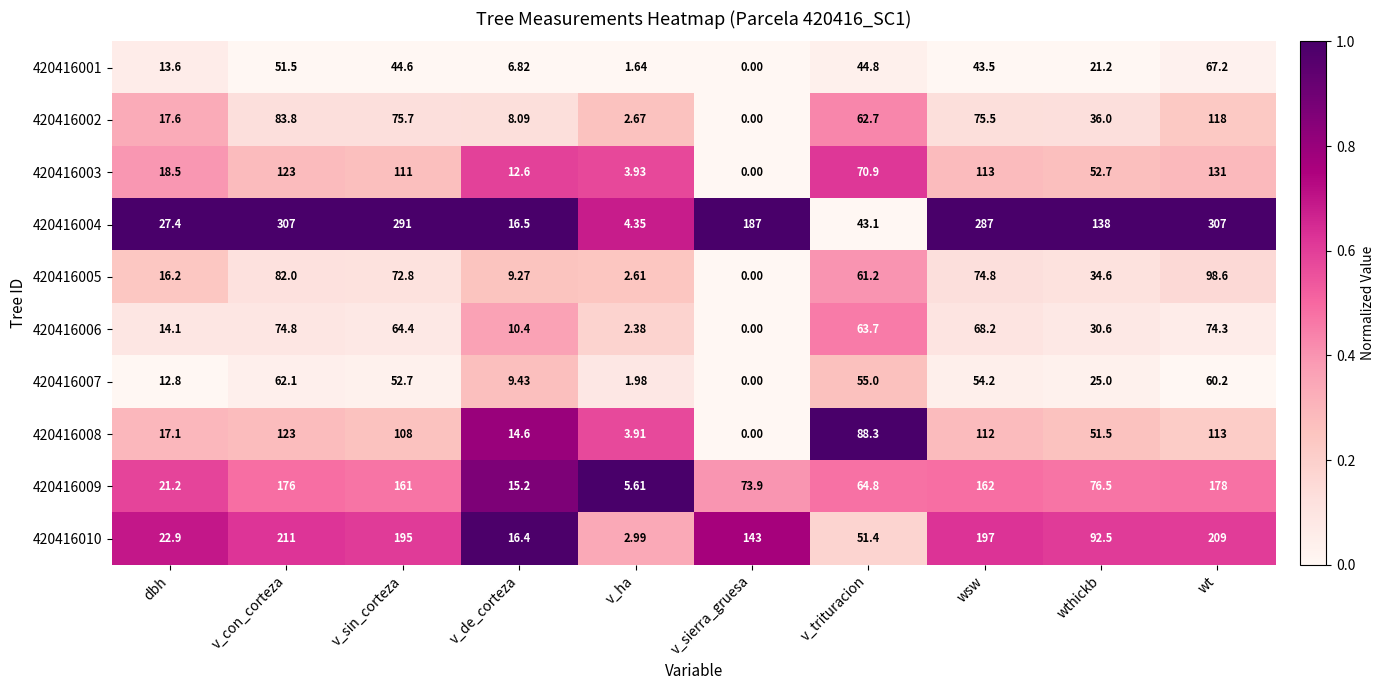

What is the difference between the highest and lowest values at v_sin_corteza?

246.4